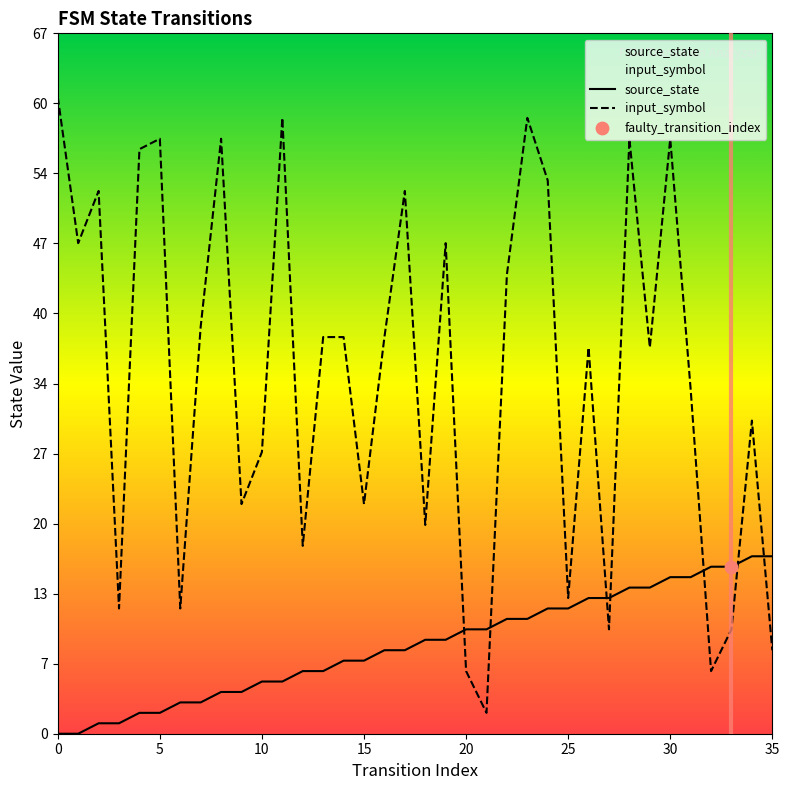

Which series contains the highest Y value?

input_symbol